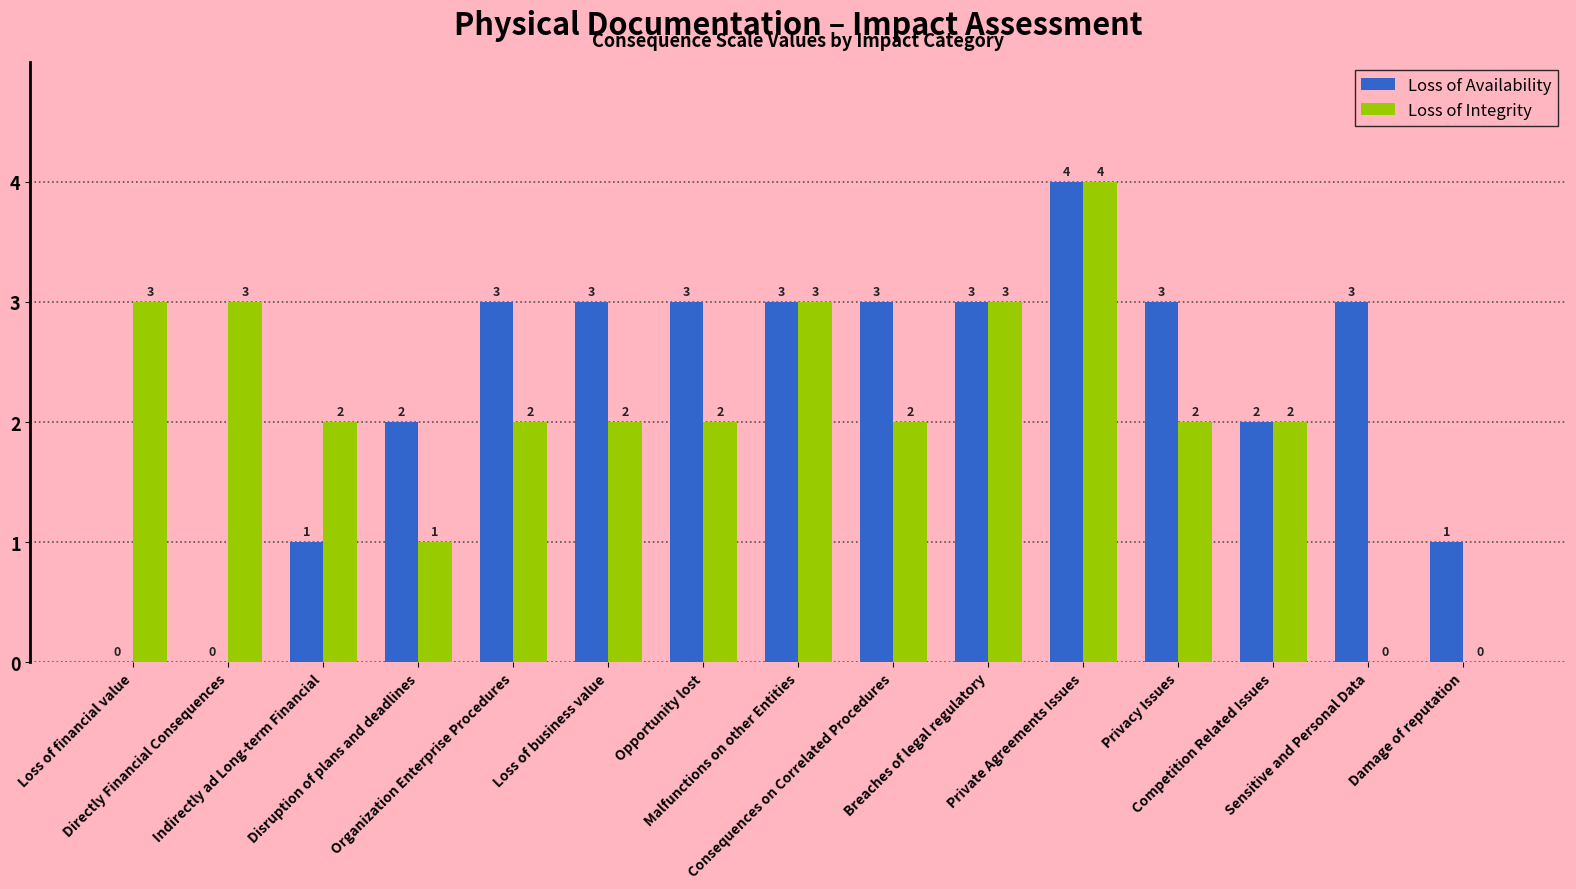

What is the sum of all Loss of Availability values?

34